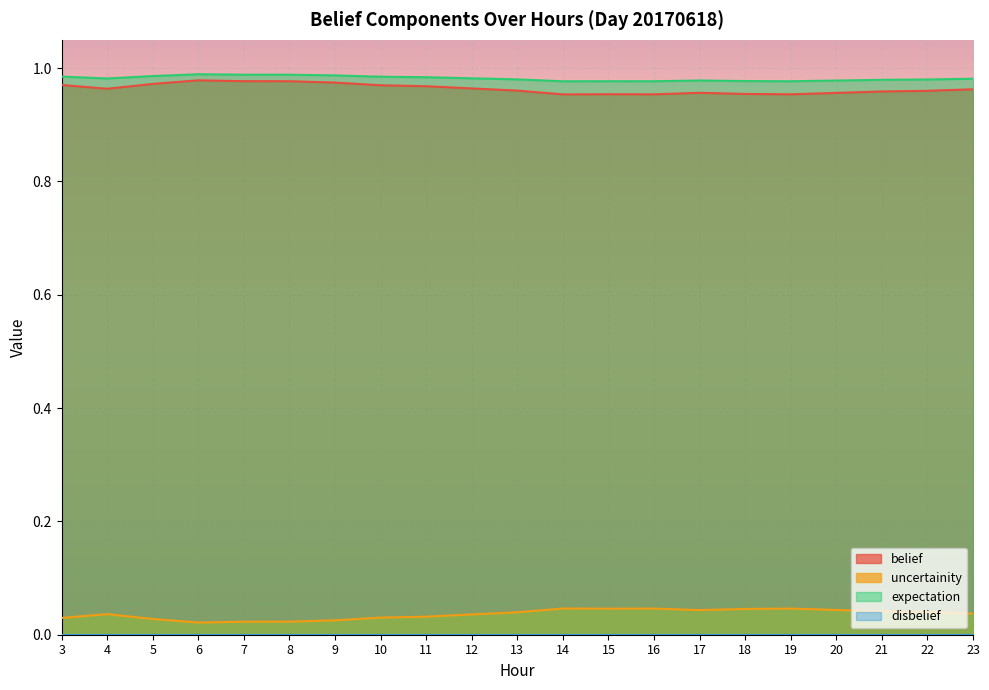

True or false: expectation and uncertainity intersect in this chart.

False